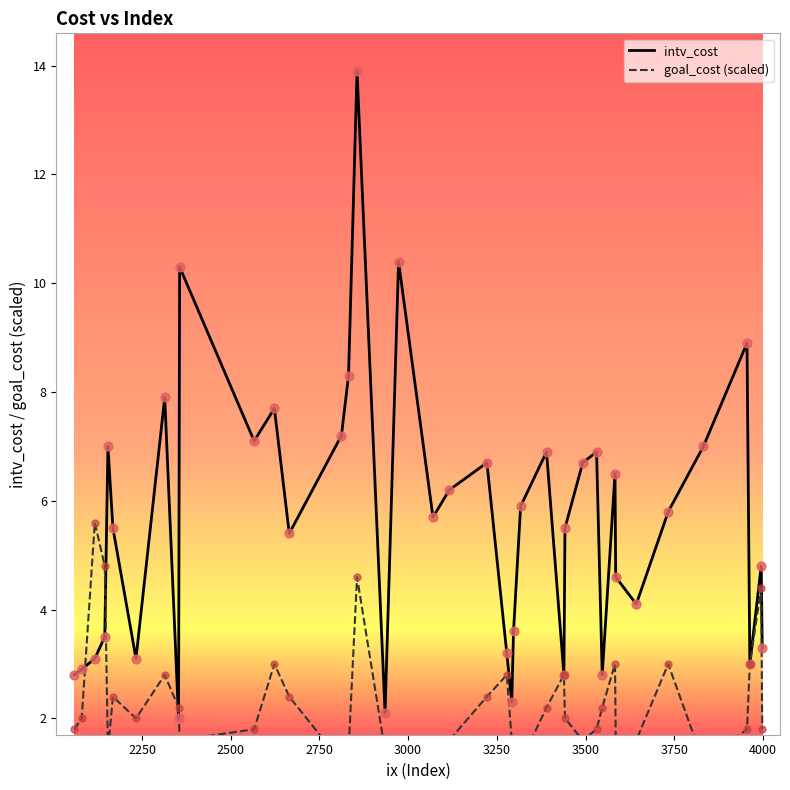

Which series has the largest total across all categories?

intv_cost